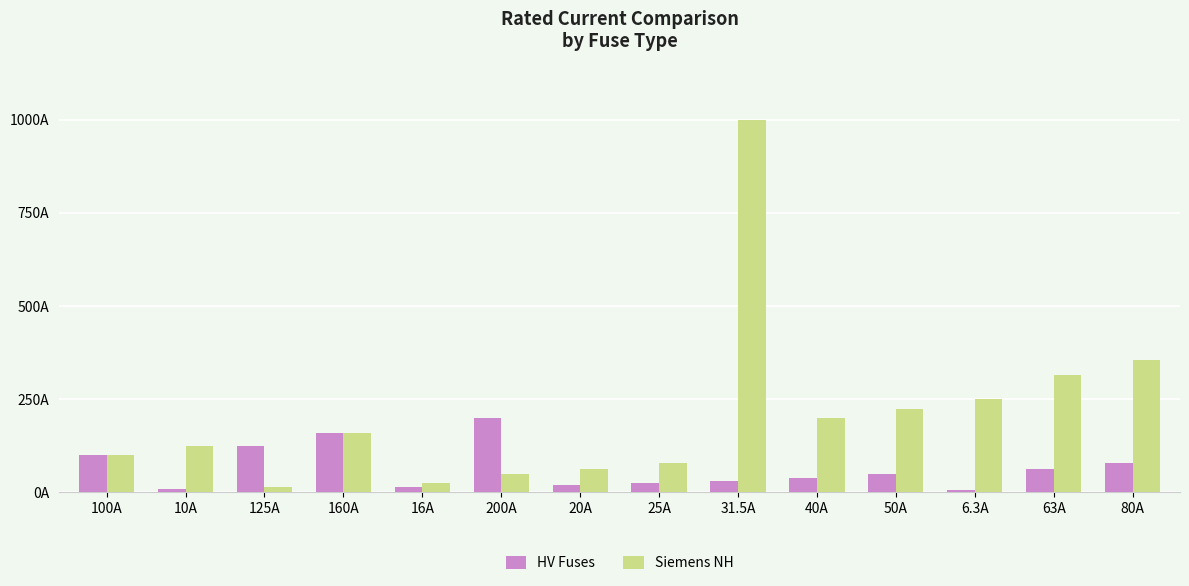

What is the value of the HV Fuses bar at the 14th from the left?

80.0